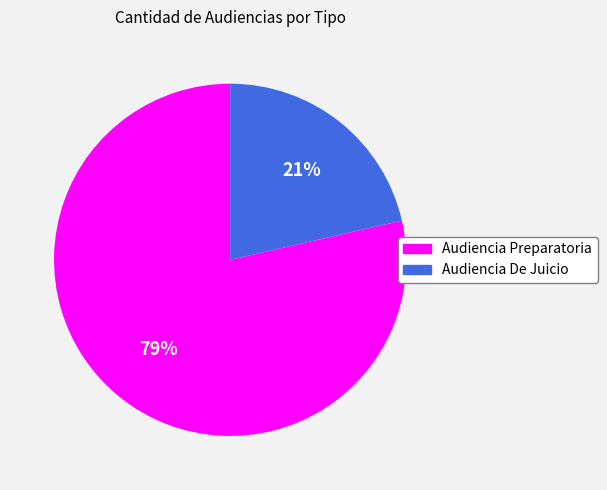

Which slice is the largest?

Audiencia Preparatoria